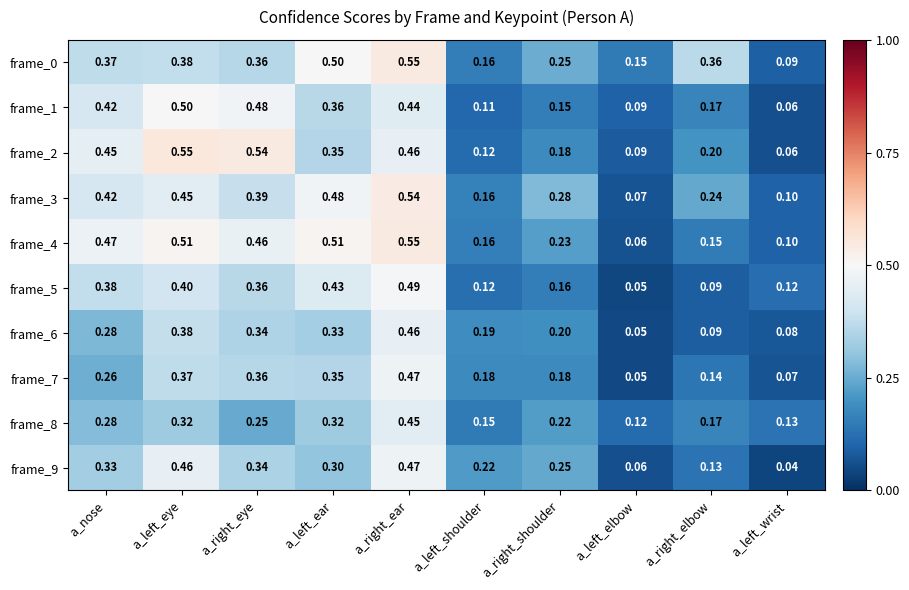

At which category does the chart reach its minimum across all series?

a_left_wrist